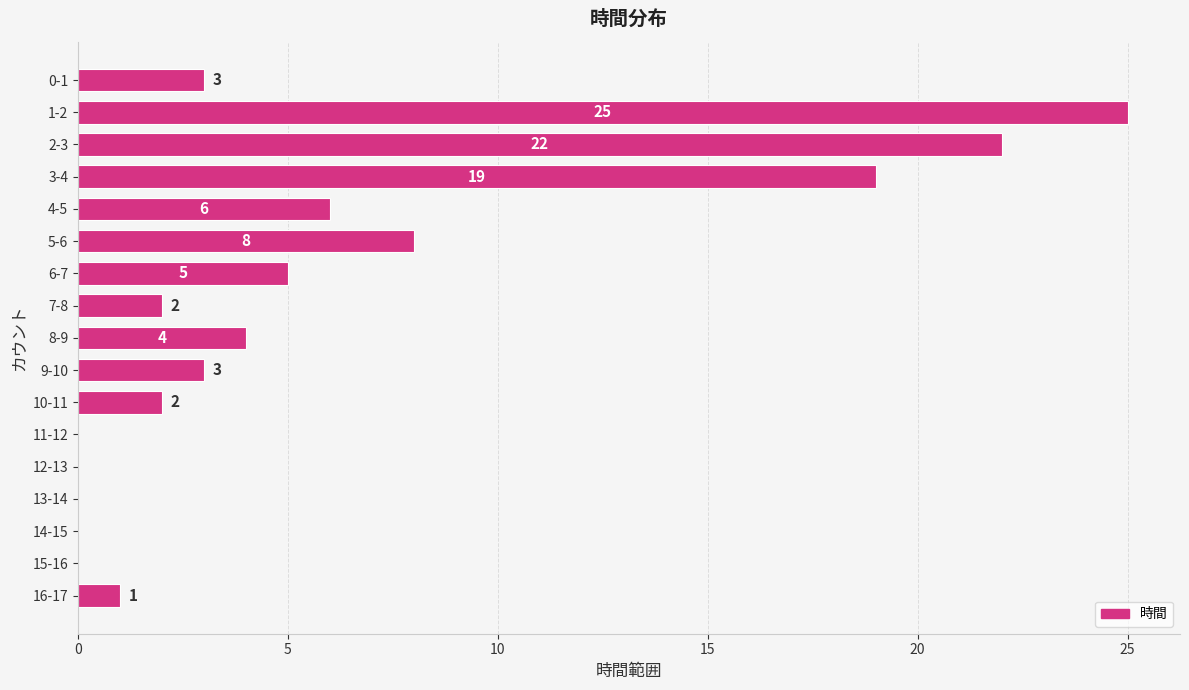

Reading bottom to top, list all the values displayed in this chart.

16-17=1	15-16=0	14-15=0	13-14=0	12-13=0	11-12=0	10-11=2	9-10=3	8-9=4	7-8=2	6-7=5	5-6=8	4-5=6	3-4=19	2-3=22	1-2=25	0-1=3